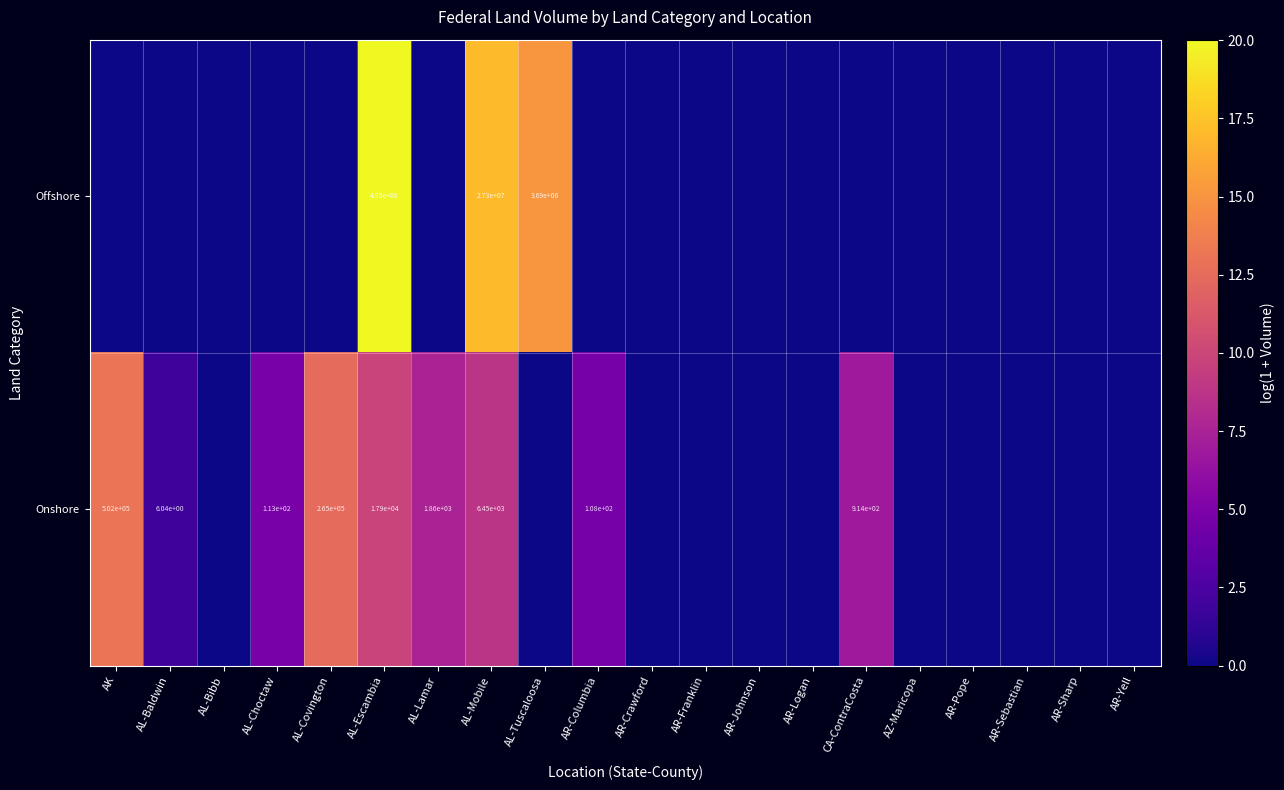

True or false: Onshore has a value of 6450.0 at AL-Mobile.

True